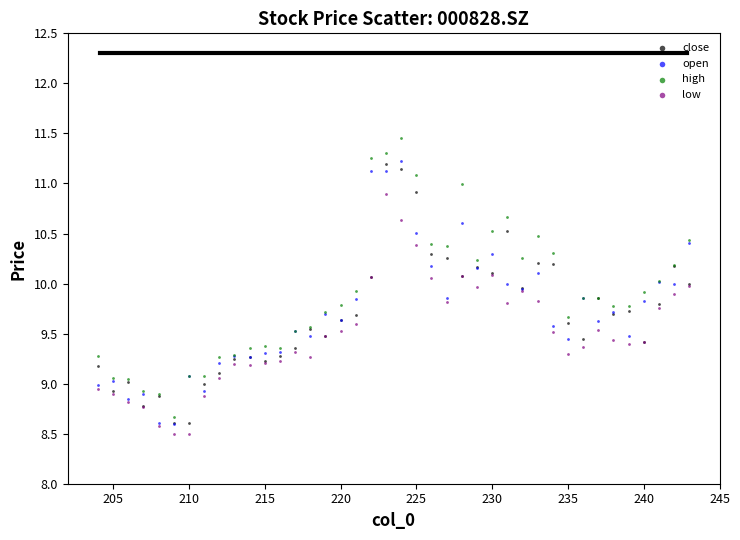

What are all the series names shown in the legend?

close, open, high, low